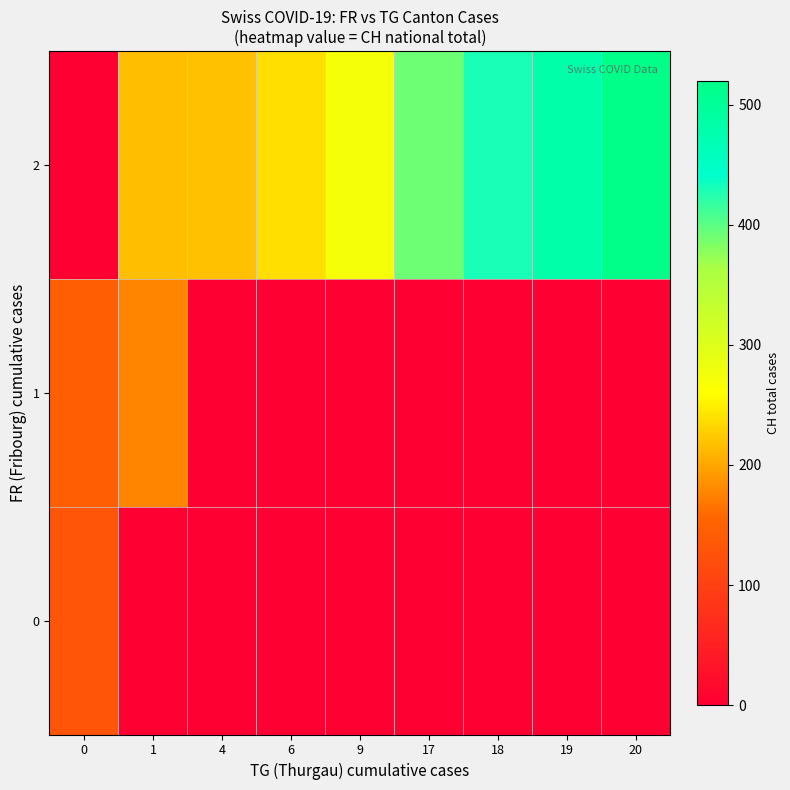

What is the total value across all series at 20?

520